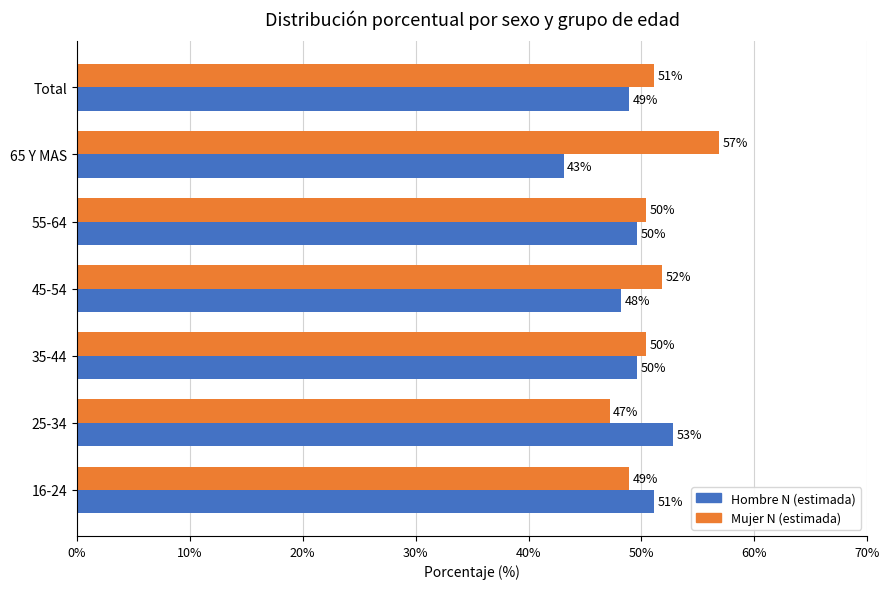

Where is Mujer N (estimada) nearest to the value 52?

45-54